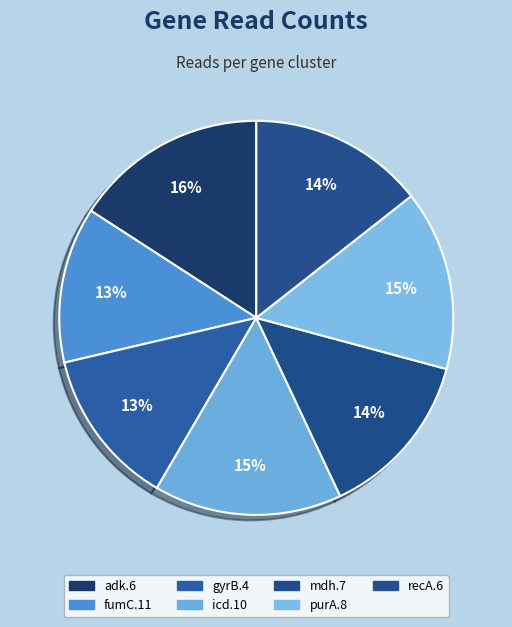

What percentage do mdh.7 and fumC.11 together represent?

26.6%